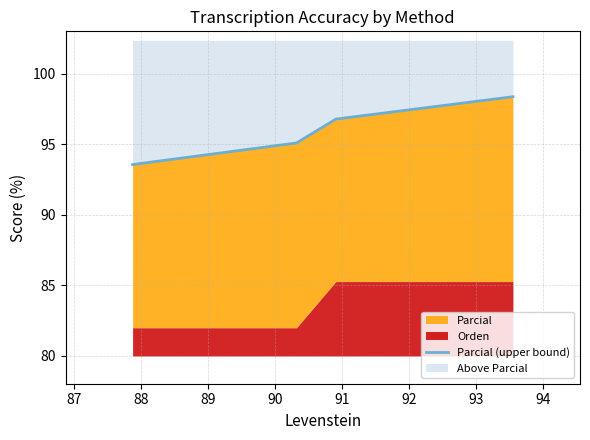

What is the value of the 4th point from the left?

98.4